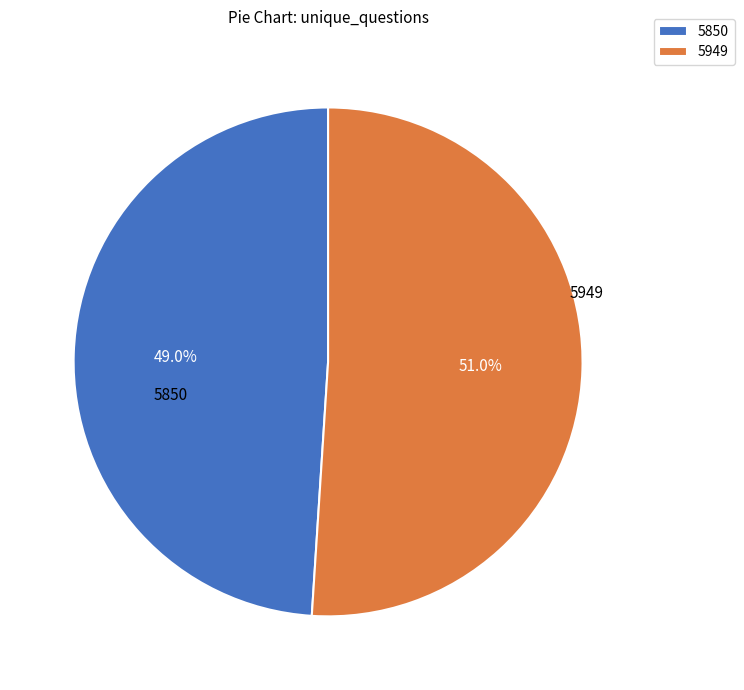

Approximately how many times larger is the value at 5850 compared to 5949?

1.0